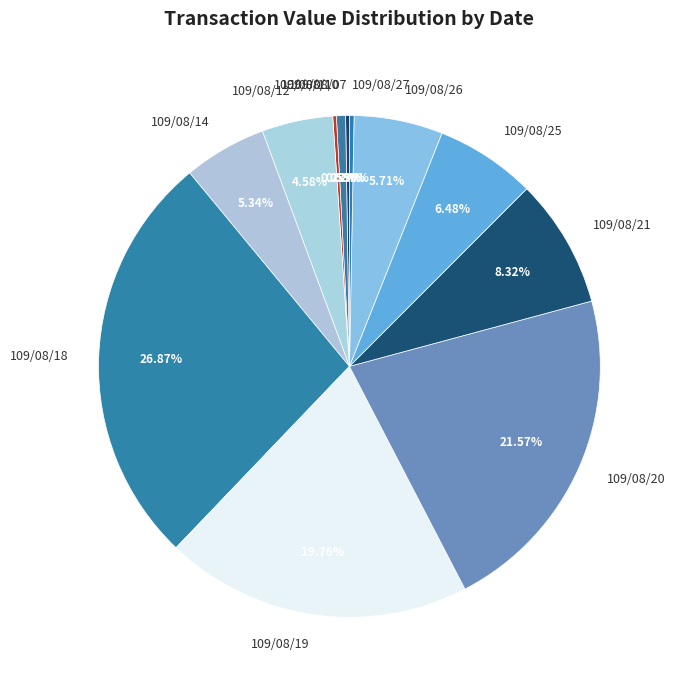

Is there any slice that represents more than half of the pie?

No